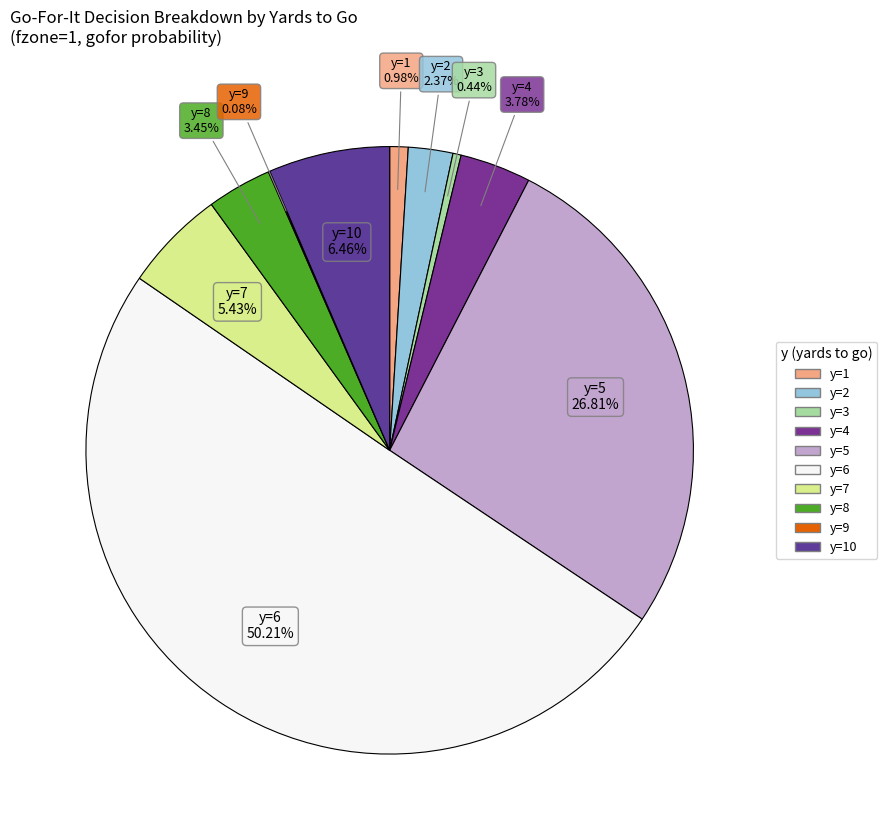

Rank the categories by value from highest to lowest.

y=6, y=5, y=10, y=7, y=4, y=8, y=2, y=1, y=3, y=9